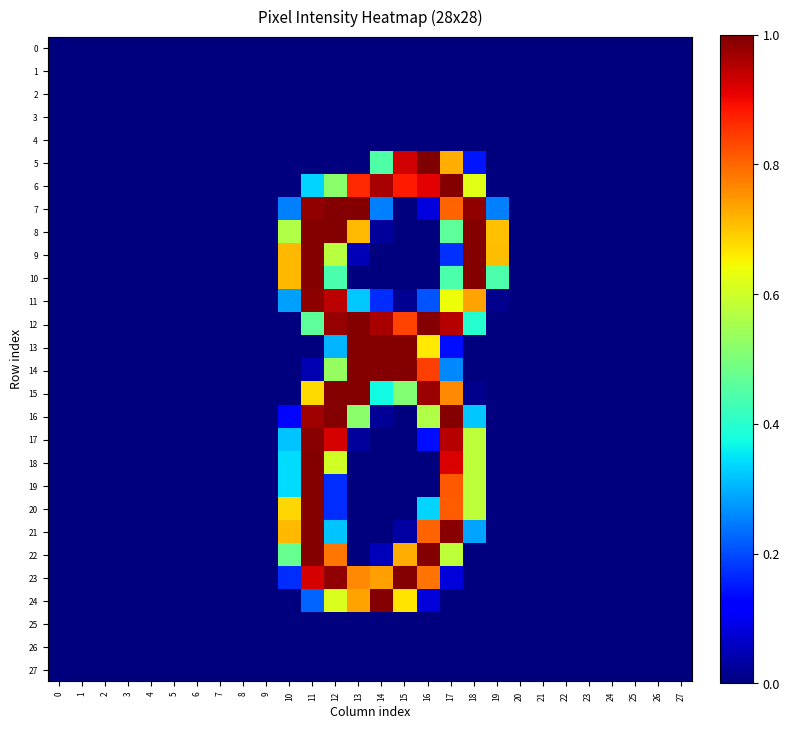

Reading left to right, transcribe all the data shown in this chart.

0: 0=0.0	1=0.0	2=0.0	3=0.0	4=0.0	5=0.0	6=0.0	7=0.0	8=0.0	9=0.0	10=0.0	11=0.0	12=0.0	13=0.0	14=0.0	15=0.0	16=0.0	17=0.0	18=0.0	19=0.0	20=0.0	21=0.0	22=0.0	23=0.0	24=0.0	25=0.0	26=0.0	27=0.0
1: 0=0.0	1=0.0	2=0.0	3=0.0	4=0.0	5=0.0	6=0.0	7=0.0	8=0.0	9=0.0	10=0.0	11=0.0	12=0.0	13=0.0	14=0.0	15=0.0	16=0.0	17=0.0	18=0.0	19=0.0	20=0.0	21=0.0	22=0.0	23=0.0	24=0.0	25=0.0	26=0.0	27=0.0
2: 0=0.0	1=0.0	2=0.0	3=0.0	4=0.0	5=0.0	6=0.0	7=0.0	8=0.0	9=0.0	10=0.0	11=0.0	12=0.0	13=0.0	14=0.0	15=0.0	16=0.0	17=0.0	18=0.0	19=0.0	20=0.0	21=0.0	22=0.0	23=0.0	24=0.0	25=0.0	26=0.0	27=0.0
3: 0=0.0	1=0.0	2=0.0	3=0.0	4=0.0	5=0.0	6=0.0	7=0.0	8=0.0	9=0.0	10=0.0	11=0.0	12=0.0	13=0.0	14=0.0	15=0.0	16=0.0	17=0.0	18=0.0	19=0.0	20=0.0	21=0.0	22=0.0	23=0.0	24=0.0	25=0.0	26=0.0	27=0.0
4: 0=0.0	1=0.0	2=0.0	3=0.0	4=0.0	5=0.0	6=0.0	7=0.0	8=0.0	9=0.0	10=0.0	11=0.0	12=0.0	13=0.0	14=0.0	15=0.0	16=0.0	17=0.0	18=0.0	19=0.0	20=0.0	21=0.0	22=0.0	23=0.0	24=0.0	25=0.0	26=0.0	27=0.0
5: 0=0.0	1=0.0	2=0.0	3=0.0	4=0.0	5=0.0	6=0.0	7=0.0	8=0.0	9=0.0	10=0.0	11=0.0	12=0.0	13=0.0	14=0.4	15=0.9	16=1.0	17=0.7	18=0.1	19=0.0	20=0.0	21=0.0	22=0.0	23=0.0	24=0.0	25=0.0	26=0.0	27=0.0
6: 0=0.0	1=0.0	2=0.0	3=0.0	4=0.0	5=0.0	6=0.0	7=0.0	8=0.0	9=0.0	10=0.0	11=0.3	12=0.5	13=0.9	14=1.0	15=0.9	16=0.9	17=1.0	18=0.6	19=0.0	20=0.0	21=0.0	22=0.0	23=0.0	24=0.0	25=0.0	26=0.0	27=0.0
7: 0=0.0	1=0.0	2=0.0	3=0.0	4=0.0	5=0.0	6=0.0	7=0.0	8=0.0	9=0.0	10=0.3	11=1.0	12=1.0	13=1.0	14=0.3	15=0.0	16=0.1	17=0.8	18=1.0	19=0.3	20=0.0	21=0.0	22=0.0	23=0.0	24=0.0	25=0.0	26=0.0	27=0.0
8: 0=0.0	1=0.0	2=0.0	3=0.0	4=0.0	5=0.0	6=0.0	7=0.0	8=0.0	9=0.0	10=0.6	11=1.0	12=1.0	13=0.7	14=0.0	15=0.0	16=0.0	17=0.5	18=1.0	19=0.7	20=0.0	21=0.0	22=0.0	23=0.0	24=0.0	25=0.0	26=0.0	27=0.0
9: 0=0.0	1=0.0	2=0.0	3=0.0	4=0.0	5=0.0	6=0.0	7=0.0	8=0.0	9=0.0	10=0.7	11=1.0	12=0.6	13=0.0	14=0.0	15=0.0	16=0.0	17=0.2	18=1.0	19=0.7	20=0.0	21=0.0	22=0.0	23=0.0	24=0.0	25=0.0	26=0.0	27=0.0
10: 0=0.0	1=0.0	2=0.0	3=0.0	4=0.0	5=0.0	6=0.0	7=0.0	8=0.0	9=0.0	10=0.7	11=1.0	12=0.4	13=0.0	14=0.0	15=0.0	16=0.0	17=0.4	18=1.0	19=0.4	20=0.0	21=0.0	22=0.0	23=0.0	24=0.0	25=0.0	26=0.0	27=0.0
11: 0=0.0	1=0.0	2=0.0	3=0.0	4=0.0	5=0.0	6=0.0	7=0.0	8=0.0	9=0.0	10=0.3	11=1.0	12=0.9	13=0.3	14=0.2	15=0.0	16=0.2	17=0.6	18=0.7	19=0.0	20=0.0	21=0.0	22=0.0	23=0.0	24=0.0	25=0.0	26=0.0	27=0.0
12: 0=0.0	1=0.0	2=0.0	3=0.0	4=0.0	5=0.0	6=0.0	7=0.0	8=0.0	9=0.0	10=0.0	11=0.5	12=1.0	13=1.0	14=1.0	15=0.8	16=1.0	17=1.0	18=0.4	19=0.0	20=0.0	21=0.0	22=0.0	23=0.0	24=0.0	25=0.0	26=0.0	27=0.0
13: 0=0.0	1=0.0	2=0.0	3=0.0	4=0.0	5=0.0	6=0.0	7=0.0	8=0.0	9=0.0	10=0.0	11=0.0	12=0.3	13=1.0	14=1.0	15=1.0	16=0.7	17=0.1	18=0.0	19=0.0	20=0.0	21=0.0	22=0.0	23=0.0	24=0.0	25=0.0	26=0.0	27=0.0
14: 0=0.0	1=0.0	2=0.0	3=0.0	4=0.0	5=0.0	6=0.0	7=0.0	8=0.0	9=0.0	10=0.0	11=0.0	12=0.5	13=1.0	14=1.0	15=1.0	16=0.8	17=0.3	18=0.0	19=0.0	20=0.0	21=0.0	22=0.0	23=0.0	24=0.0	25=0.0	26=0.0	27=0.0
15: 0=0.0	1=0.0	2=0.0	3=0.0	4=0.0	5=0.0	6=0.0	7=0.0	8=0.0	9=0.0	10=0.0	11=0.7	12=1.0	13=1.0	14=0.4	15=0.5	16=1.0	17=0.8	18=0.0	19=0.0	20=0.0	21=0.0	22=0.0	23=0.0	24=0.0	25=0.0	26=0.0	27=0.0
16: 0=0.0	1=0.0	2=0.0	3=0.0	4=0.0	5=0.0	6=0.0	7=0.0	8=0.0	9=0.0	10=0.1	11=1.0	12=1.0	13=0.5	14=0.0	15=0.0	16=0.6	17=1.0	18=0.3	19=0.0	20=0.0	21=0.0	22=0.0	23=0.0	24=0.0	25=0.0	26=0.0	27=0.0
17: 0=0.0	1=0.0	2=0.0	3=0.0	4=0.0	5=0.0	6=0.0	7=0.0	8=0.0	9=0.0	10=0.3	11=1.0	12=0.9	13=0.0	14=0.0	15=0.0	16=0.1	17=1.0	18=0.6	19=0.0	20=0.0	21=0.0	22=0.0	23=0.0	24=0.0	25=0.0	26=0.0	27=0.0
18: 0=0.0	1=0.0	2=0.0	3=0.0	4=0.0	5=0.0	6=0.0	7=0.0	8=0.0	9=0.0	10=0.3	11=1.0	12=0.6	13=0.0	14=0.0	15=0.0	16=0.0	17=0.9	18=0.6	19=0.0	20=0.0	21=0.0	22=0.0	23=0.0	24=0.0	25=0.0	26=0.0	27=0.0
19: 0=0.0	1=0.0	2=0.0	3=0.0	4=0.0	5=0.0	6=0.0	7=0.0	8=0.0	9=0.0	10=0.3	11=1.0	12=0.2	13=0.0	14=0.0	15=0.0	16=0.0	17=0.8	18=0.6	19=0.0	20=0.0	21=0.0	22=0.0	23=0.0	24=0.0	25=0.0	26=0.0	27=0.0
20: 0=0.0	1=0.0	2=0.0	3=0.0	4=0.0	5=0.0	6=0.0	7=0.0	8=0.0	9=0.0	10=0.7	11=1.0	12=0.2	13=0.0	14=0.0	15=0.0	16=0.3	17=0.8	18=0.6	19=0.0	20=0.0	21=0.0	22=0.0	23=0.0	24=0.0	25=0.0	26=0.0	27=0.0
21: 0=0.0	1=0.0	2=0.0	3=0.0	4=0.0	5=0.0	6=0.0	7=0.0	8=0.0	9=0.0	10=0.7	11=1.0	12=0.3	13=0.0	14=0.0	15=0.0	16=0.8	17=1.0	18=0.3	19=0.0	20=0.0	21=0.0	22=0.0	23=0.0	24=0.0	25=0.0	26=0.0	27=0.0
22: 0=0.0	1=0.0	2=0.0	3=0.0	4=0.0	5=0.0	6=0.0	7=0.0	8=0.0	9=0.0	10=0.5	11=1.0	12=0.8	13=0.0	14=0.1	15=0.7	16=1.0	17=0.6	18=0.0	19=0.0	20=0.0	21=0.0	22=0.0	23=0.0	24=0.0	25=0.0	26=0.0	27=0.0
23: 0=0.0	1=0.0	2=0.0	3=0.0	4=0.0	5=0.0	6=0.0	7=0.0	8=0.0	9=0.0	10=0.2	11=0.9	12=1.0	13=0.8	14=0.7	15=1.0	16=0.8	17=0.1	18=0.0	19=0.0	20=0.0	21=0.0	22=0.0	23=0.0	24=0.0	25=0.0	26=0.0	27=0.0
24: 0=0.0	1=0.0	2=0.0	3=0.0	4=0.0	5=0.0	6=0.0	7=0.0	8=0.0	9=0.0	10=0.0	11=0.2	12=0.6	13=0.7	14=1.0	15=0.7	16=0.1	17=0.0	18=0.0	19=0.0	20=0.0	21=0.0	22=0.0	23=0.0	24=0.0	25=0.0	26=0.0	27=0.0
25: 0=0.0	1=0.0	2=0.0	3=0.0	4=0.0	5=0.0	6=0.0	7=0.0	8=0.0	9=0.0	10=0.0	11=0.0	12=0.0	13=0.0	14=0.0	15=0.0	16=0.0	17=0.0	18=0.0	19=0.0	20=0.0	21=0.0	22=0.0	23=0.0	24=0.0	25=0.0	26=0.0	27=0.0
26: 0=0.0	1=0.0	2=0.0	3=0.0	4=0.0	5=0.0	6=0.0	7=0.0	8=0.0	9=0.0	10=0.0	11=0.0	12=0.0	13=0.0	14=0.0	15=0.0	16=0.0	17=0.0	18=0.0	19=0.0	20=0.0	21=0.0	22=0.0	23=0.0	24=0.0	25=0.0	26=0.0	27=0.0
27: 0=0.0	1=0.0	2=0.0	3=0.0	4=0.0	5=0.0	6=0.0	7=0.0	8=0.0	9=0.0	10=0.0	11=0.0	12=0.0	13=0.0	14=0.0	15=0.0	16=0.0	17=0.0	18=0.0	19=0.0	20=0.0	21=0.0	22=0.0	23=0.0	24=0.0	25=0.0	26=0.0	27=0.0